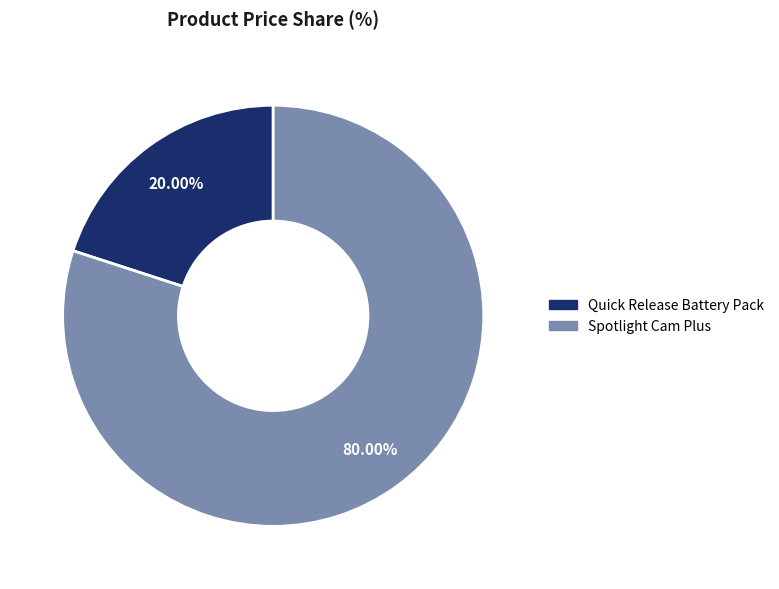

Rank the categories by value from lowest to highest.

Quick Release Battery Pack, Spotlight Cam Plus